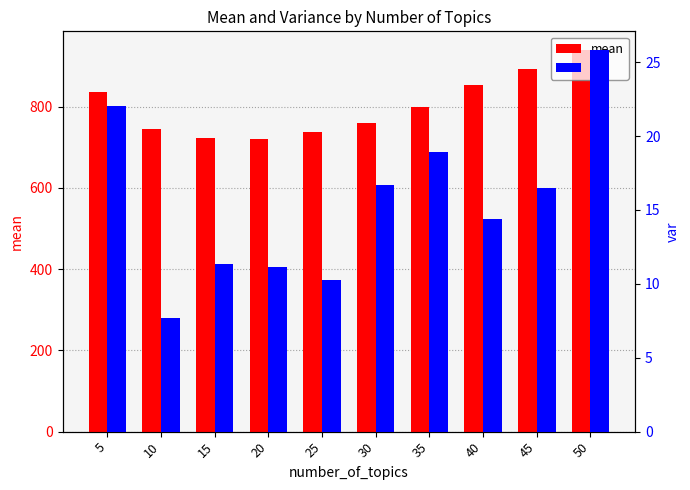

Are the bars grouped side by side (vs. stacked)?

Yes